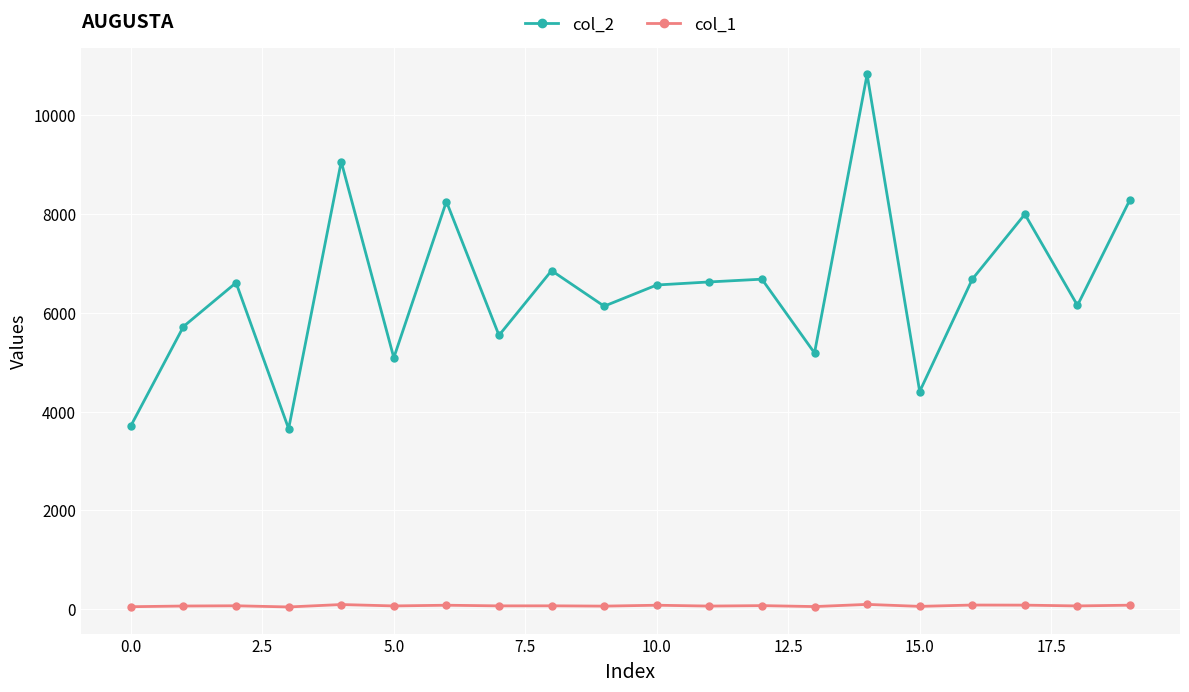

True or false: col_2 has more than 2 interior local peaks.

True